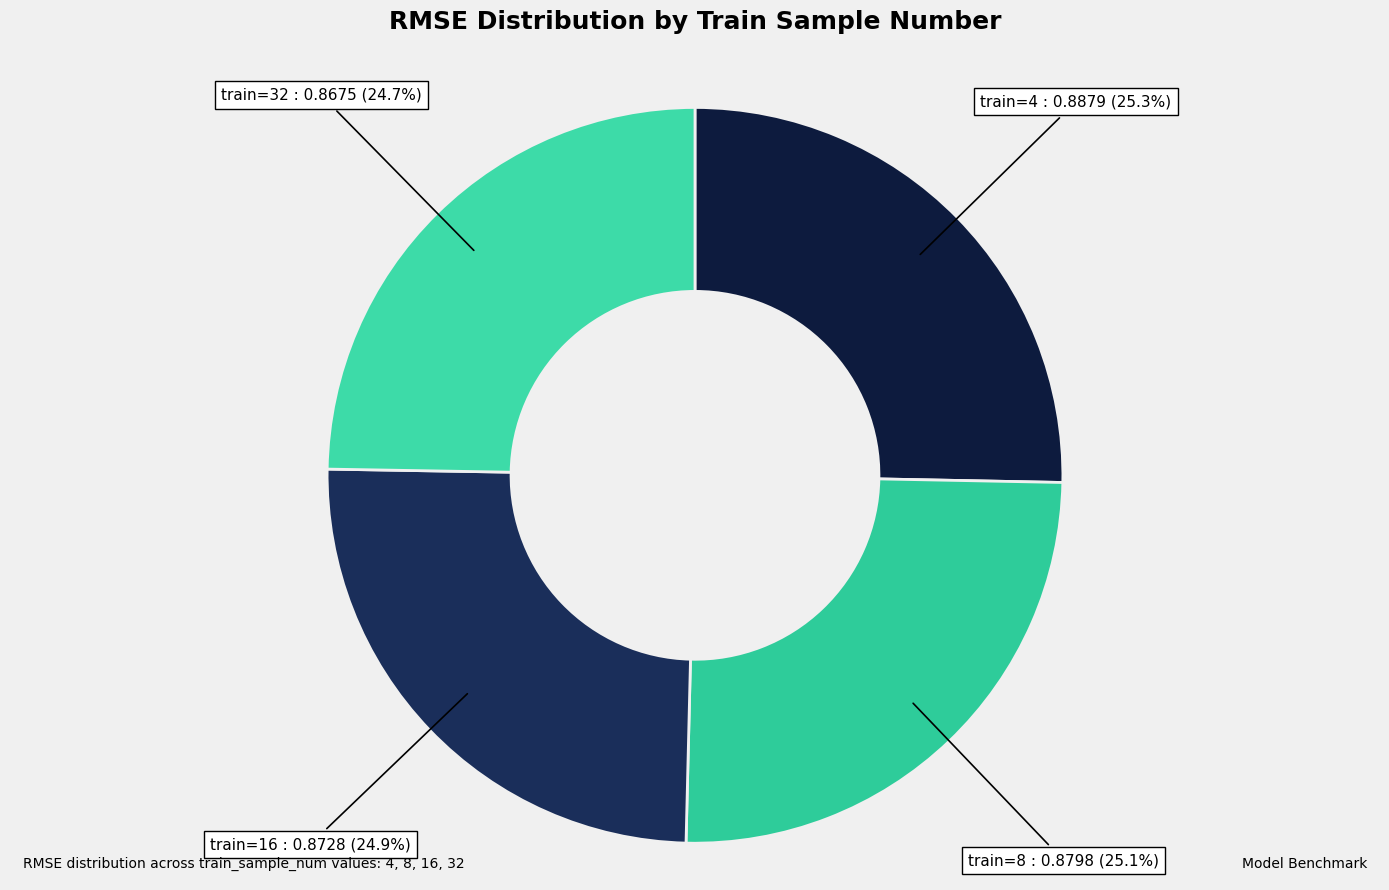

Is there any slice that represents more than half of the pie?

No